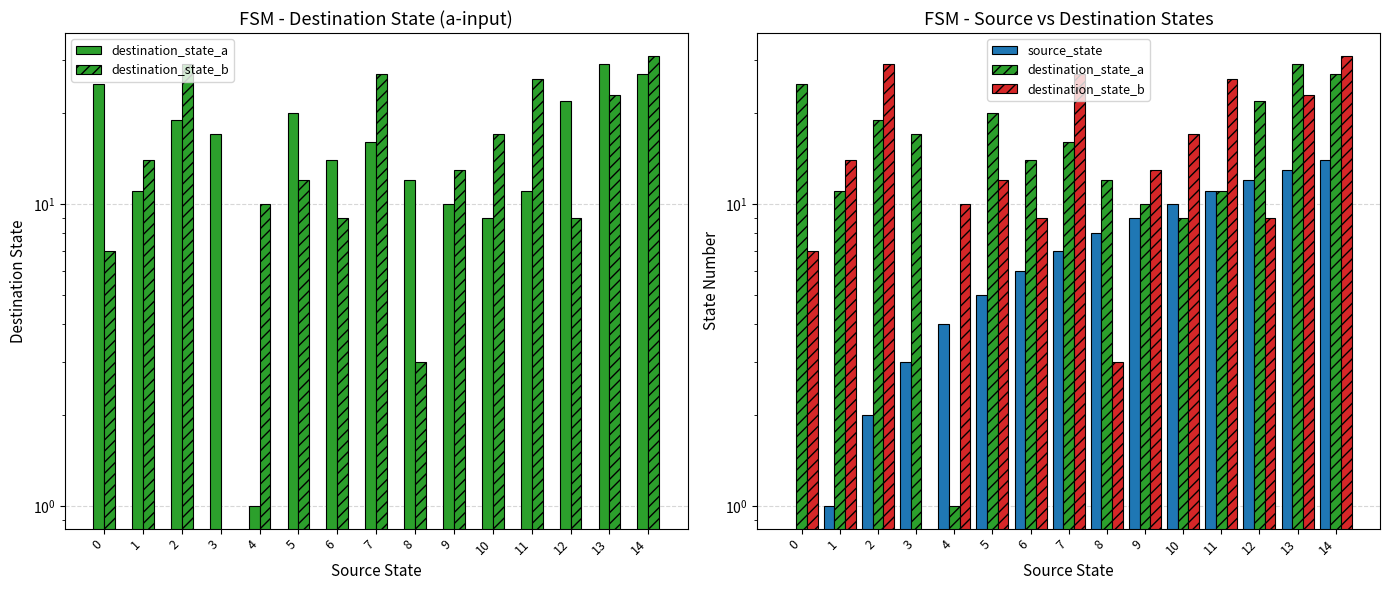

What value does the destination_state_a series have at 12?

22